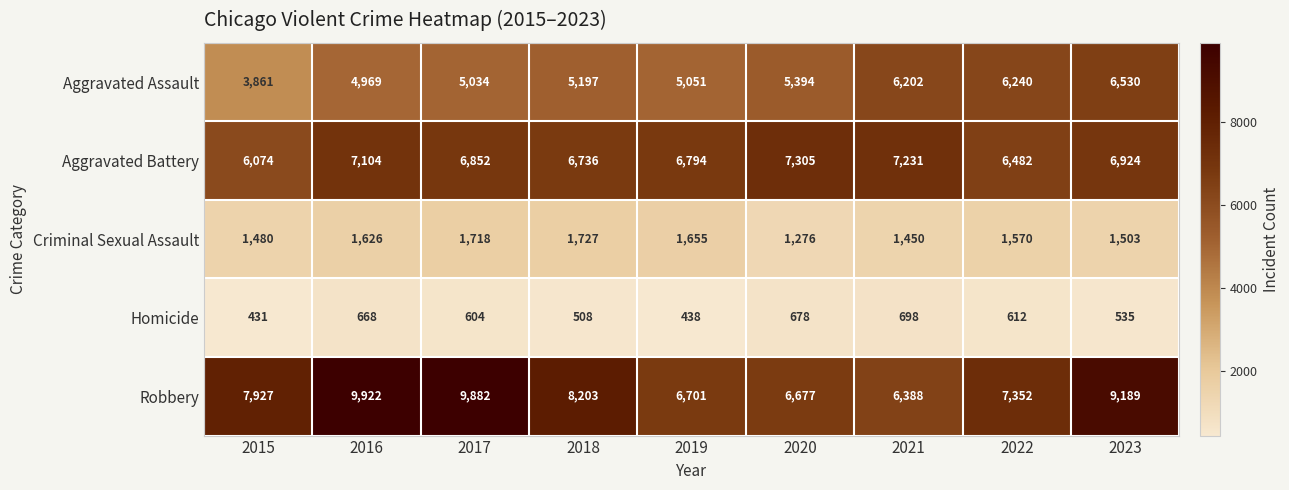

What is the difference between the Robbery values at 2023 and 2022?

1837